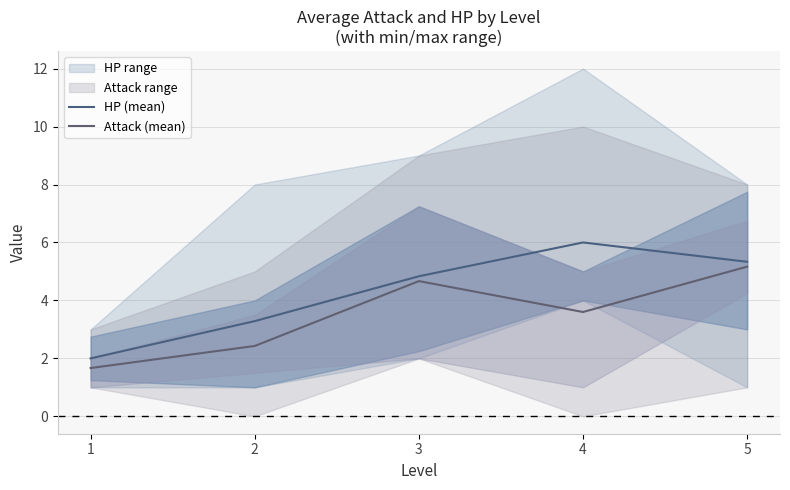

What is the value of the Attack (mean) point at the 1st from the left?

1.7